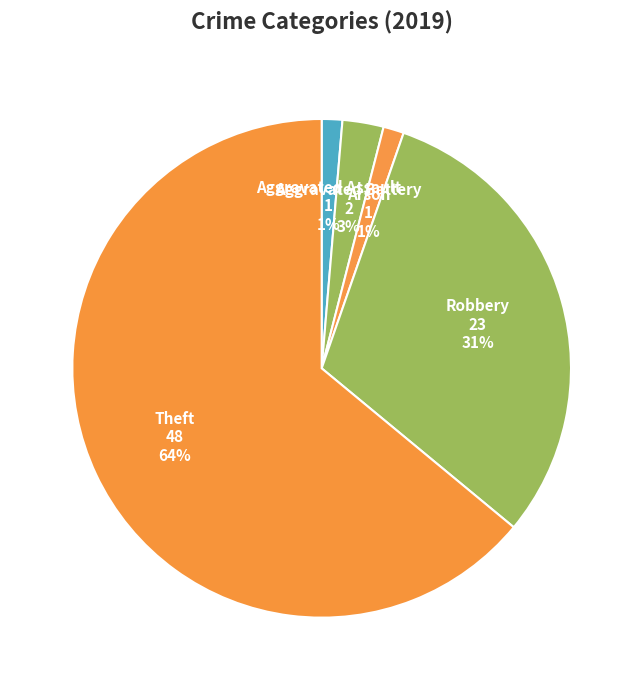

Which category accounts for the majority?

Theft